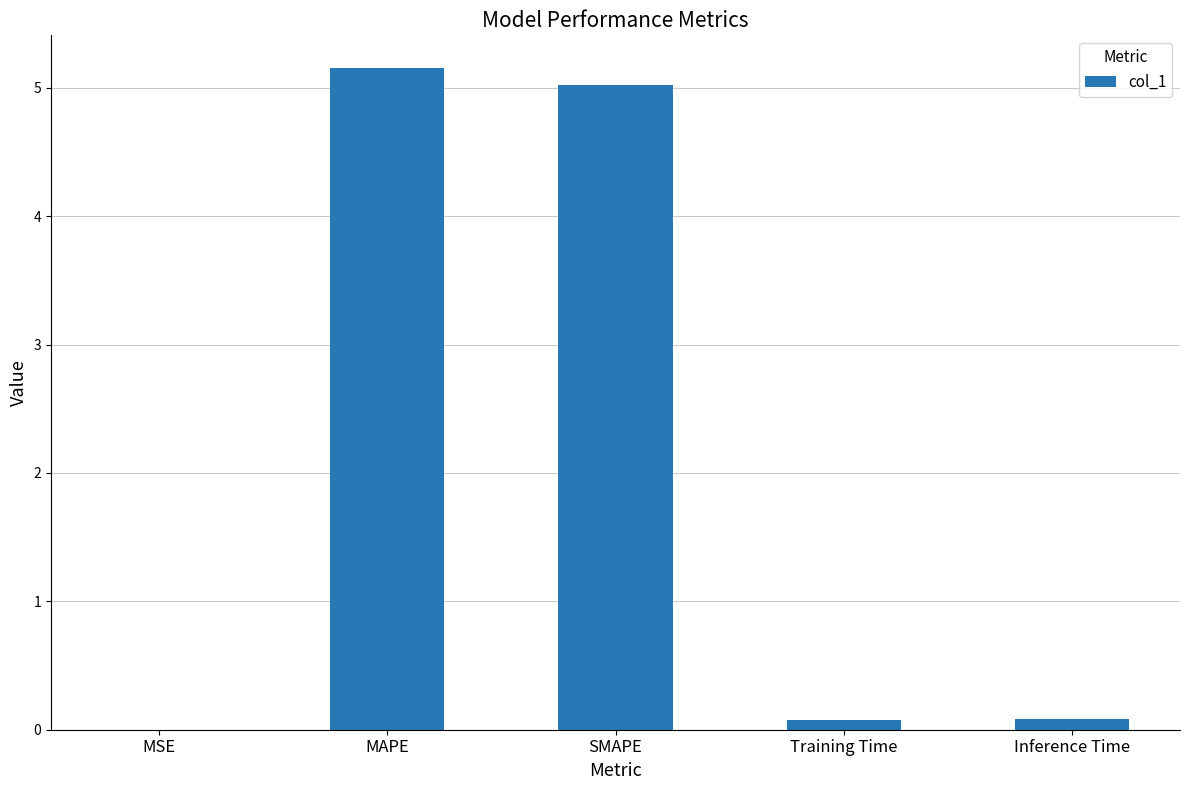

Approximately how many times larger is the value at SMAPE compared to MAPE?

1.0